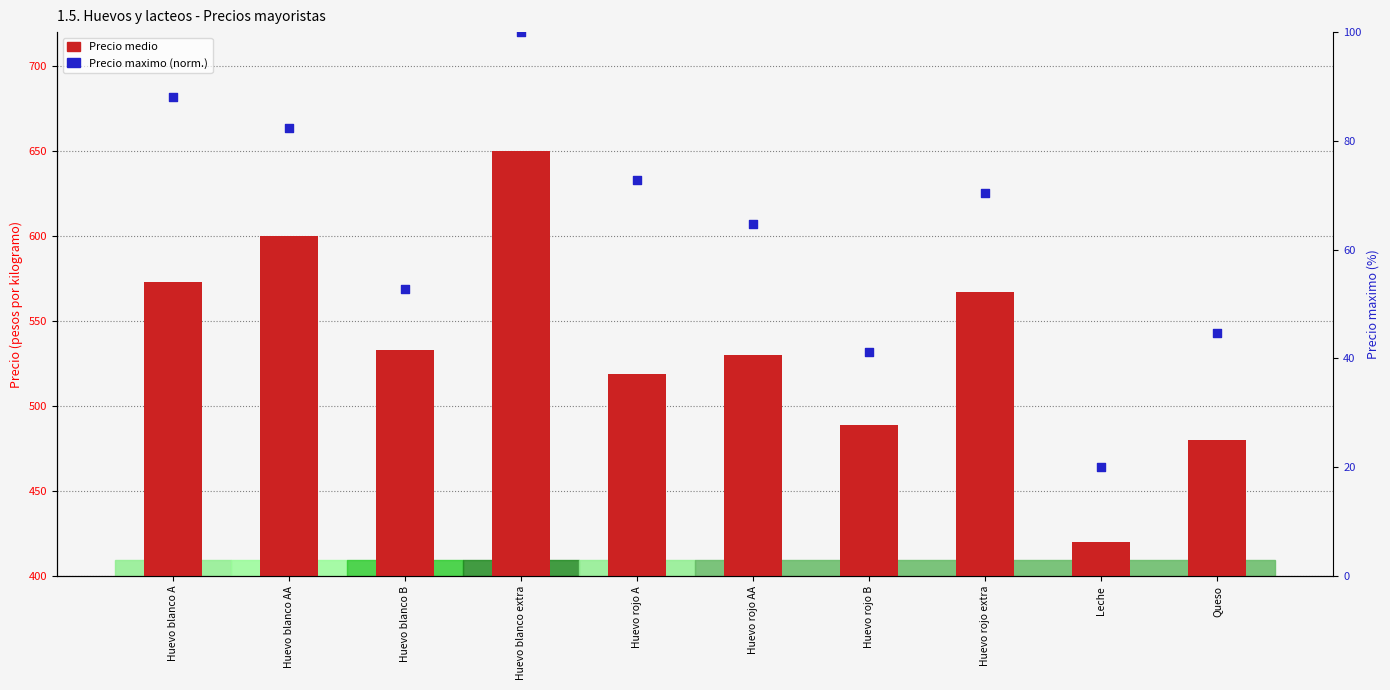

What is the total value across all series at Leche?

440.0